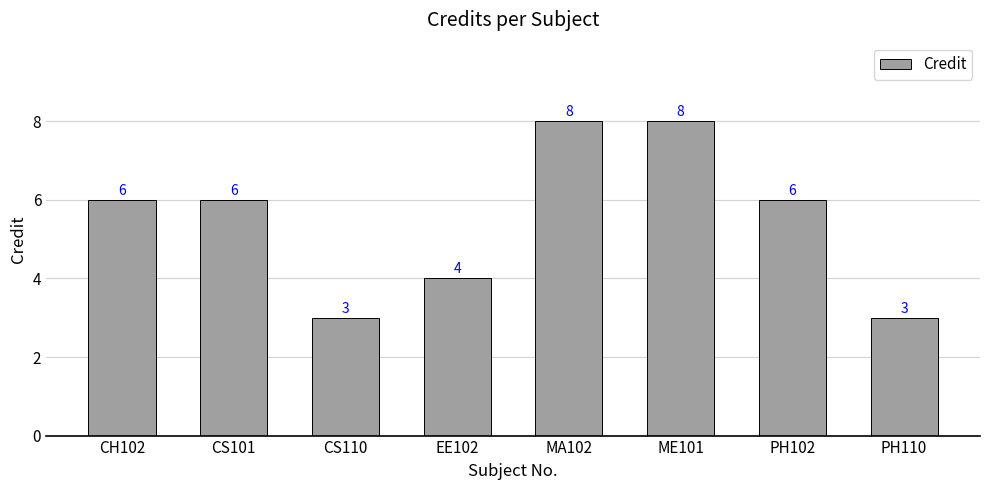

Does the chart contain stacked bars?

No